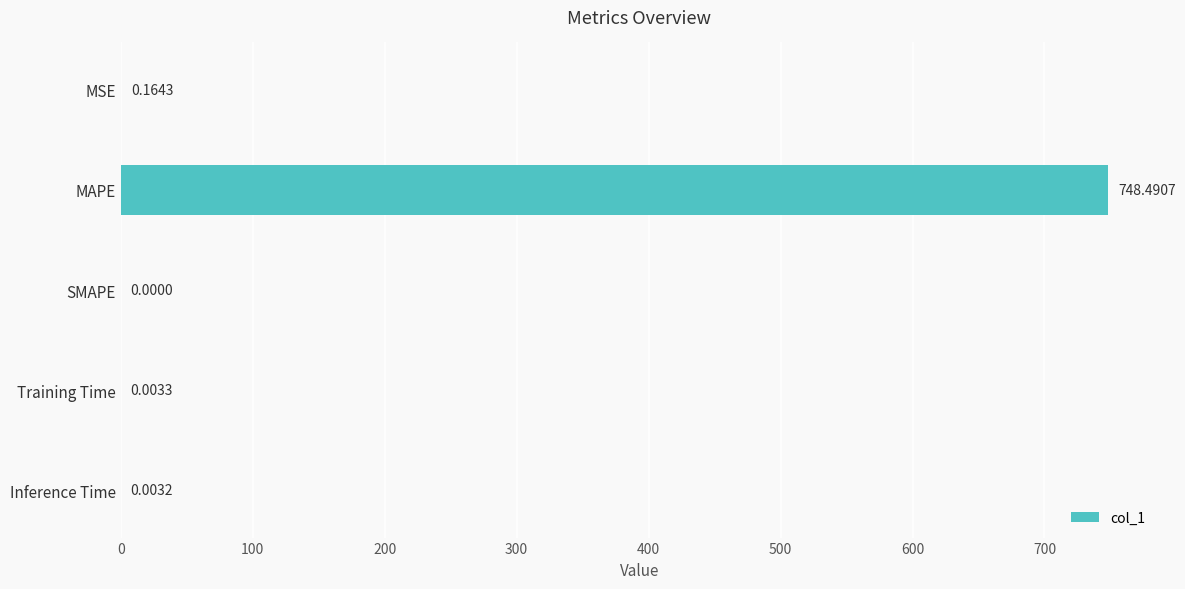

What is the change in value from MSE to MAPE?

+748.3